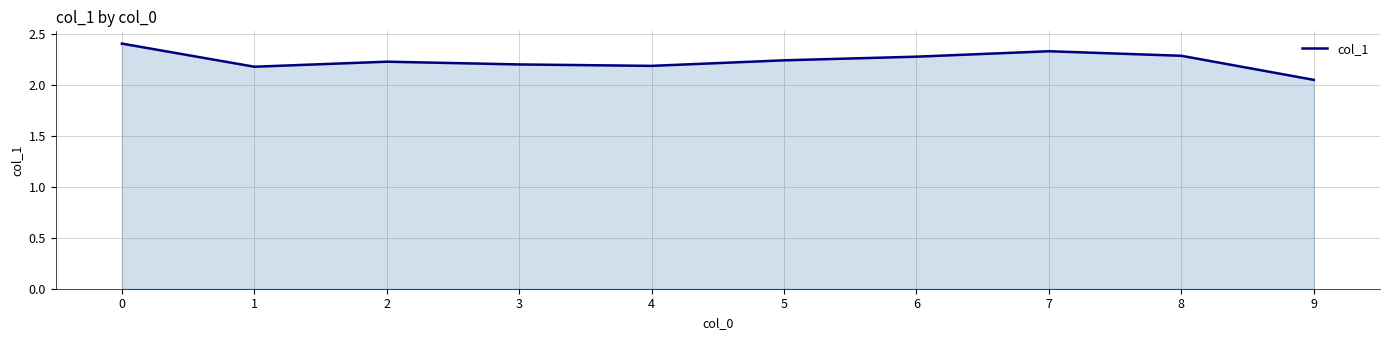

What is the maximum value shown in the chart?

2.4